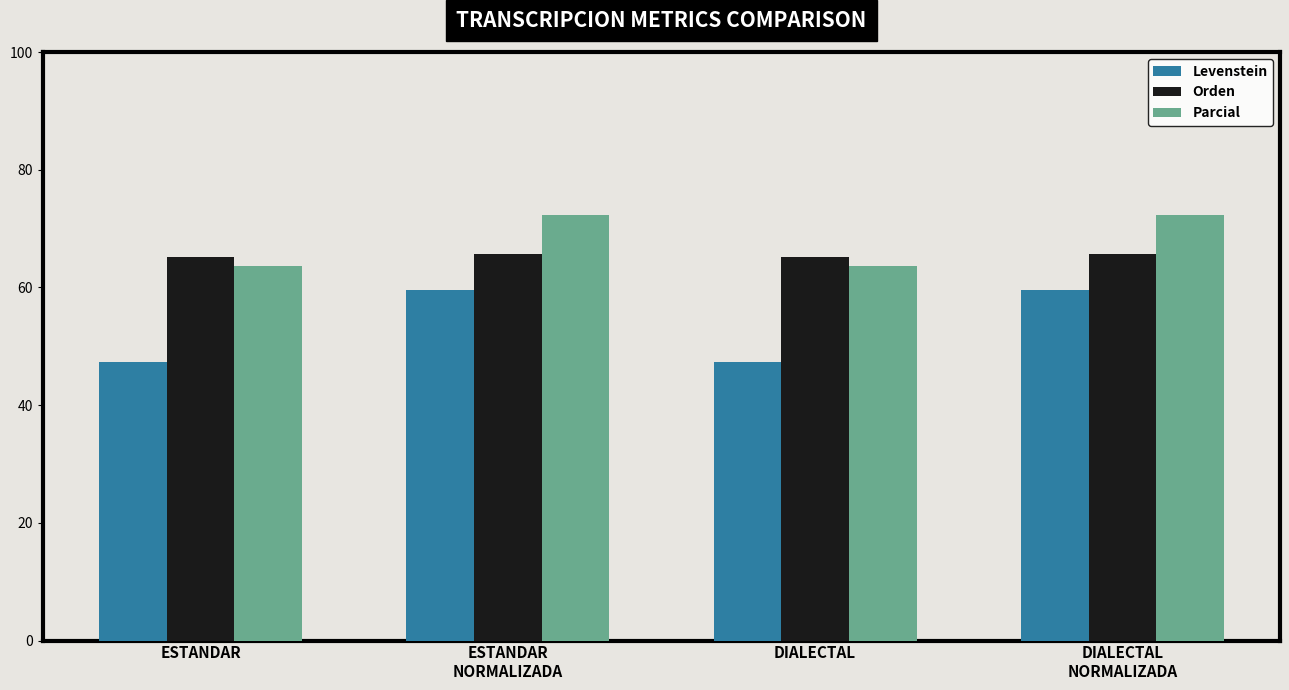

Reading left to right, list all the values displayed in this chart.

Levenstein: ESTANDAR=47.3	ESTANDAR
NORMALIZADA=59.5	DIALECTAL=47.3	DIALECTAL
NORMALIZADA=59.5
Orden: ESTANDAR=65.1	ESTANDAR
NORMALIZADA=65.6	DIALECTAL=65.1	DIALECTAL
NORMALIZADA=65.6
Parcial: ESTANDAR=63.6	ESTANDAR
NORMALIZADA=72.4	DIALECTAL=63.6	DIALECTAL
NORMALIZADA=72.4